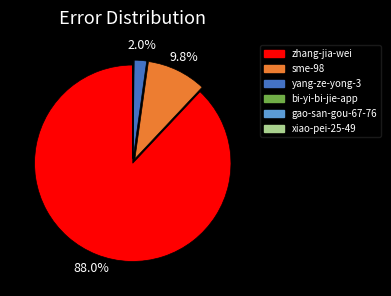

Does any single category account for the majority?

Yes